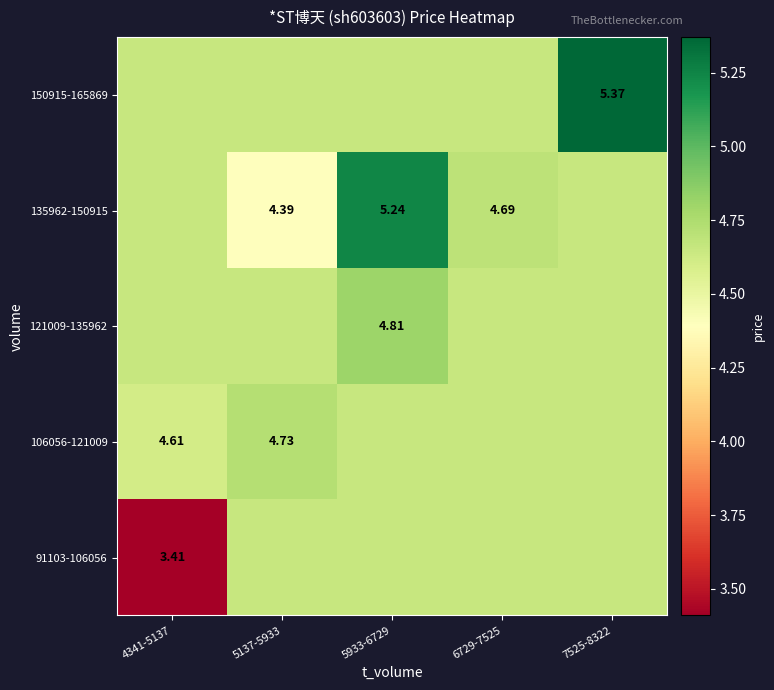

List the series in order of their peak value, highest first.

150915-165869, 135962-150915, 121009-135962, 106056-121009, 91103-106056